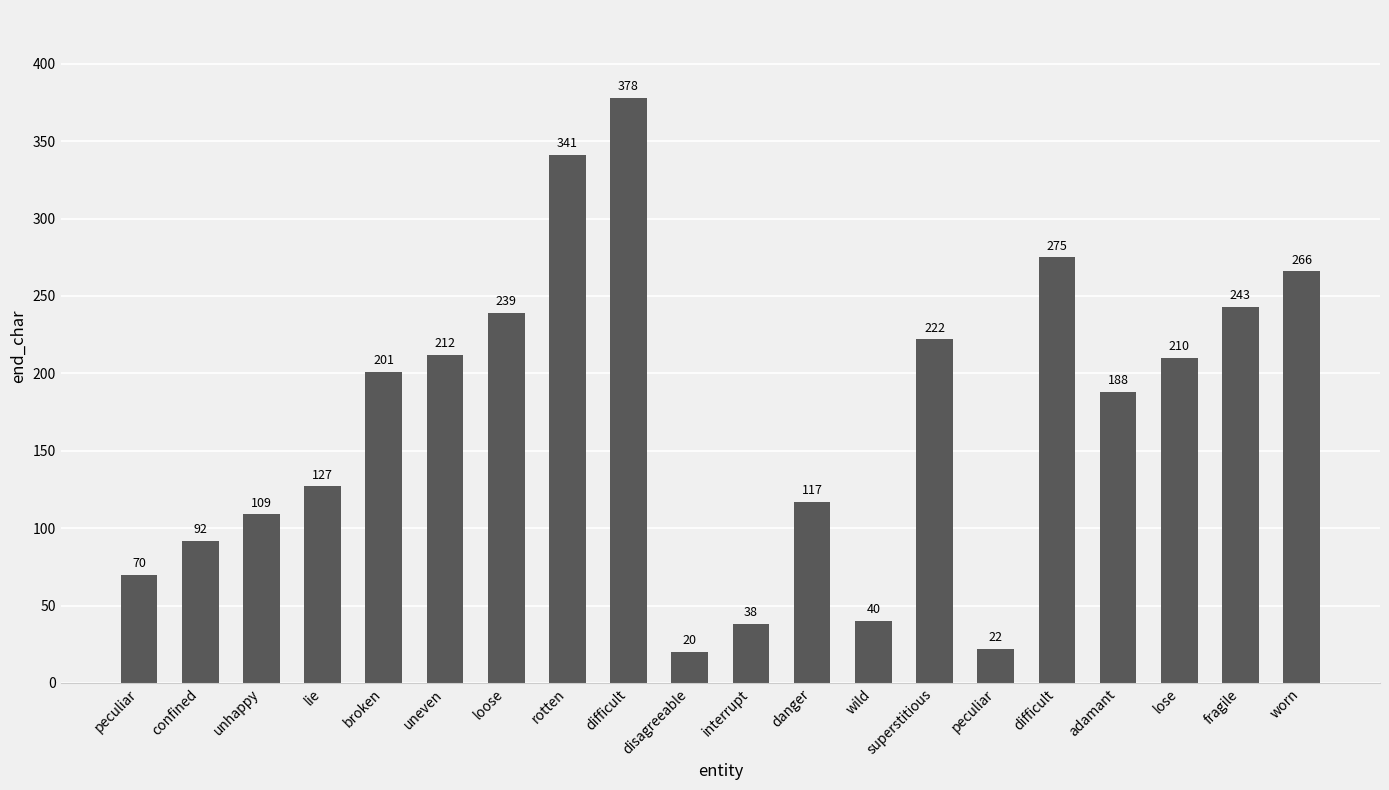

How many data points are less than 201?

10